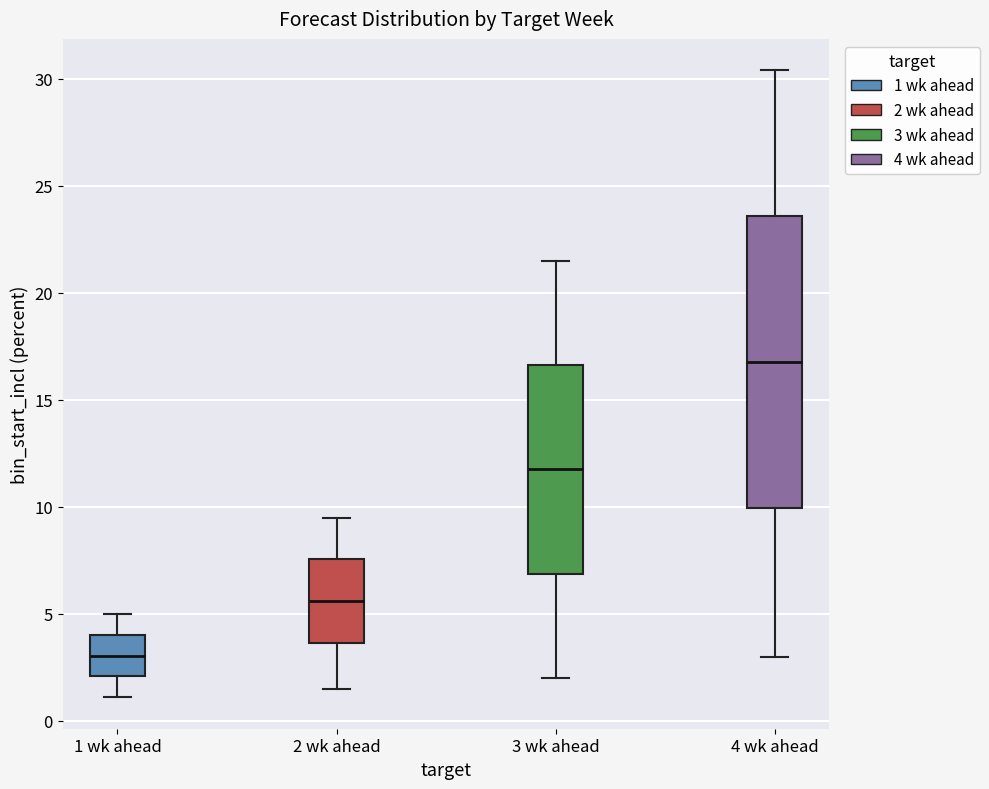

Reading left to right, read every box against the y-axis: the position of its median line, the range the box covers, and the ends of its whiskers. The values are not printed on the chart, so give them approximately, as read against the axis.

1 wk ahead: median 3.0, box 2.0 to 4.0, whiskers 1.0 to 5.0
2 wk ahead: median 5.5, box 3.5 to 7.5, whiskers 1.5 to 9.5
3 wk ahead: median 12.0, box 7.0 to 16.5, whiskers 2.0 to 21.5
4 wk ahead: median 17.0, box 10.0 to 23.5, whiskers 3.0 to 30.5